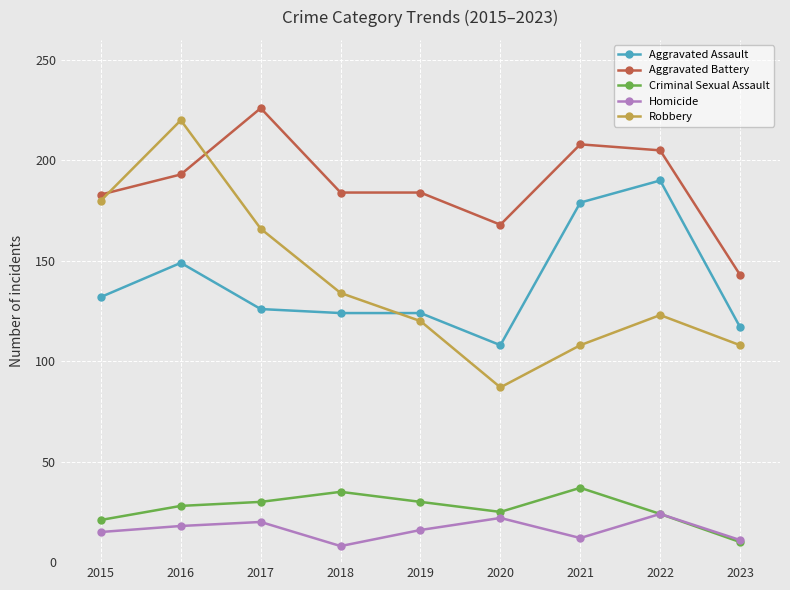

What is the value of the Criminal Sexual Assault point at the 4th from the left?

35